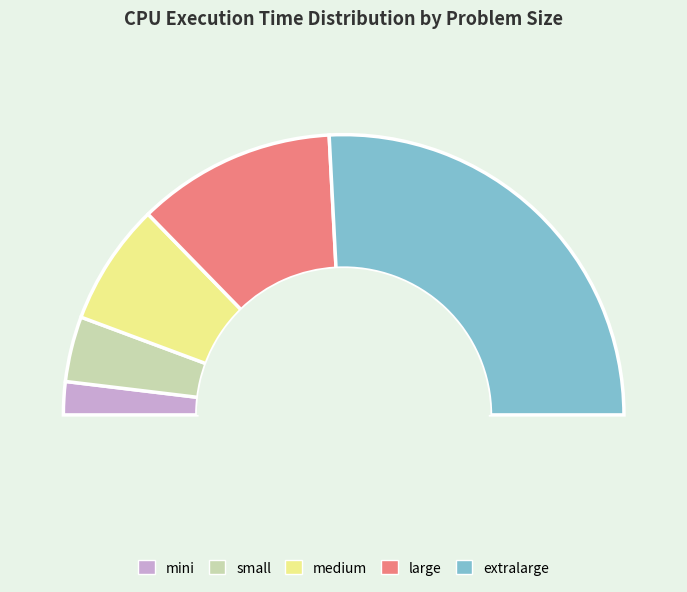

To the nearest percent, what is the difference between the extralarge and medium slice percentages?

38%